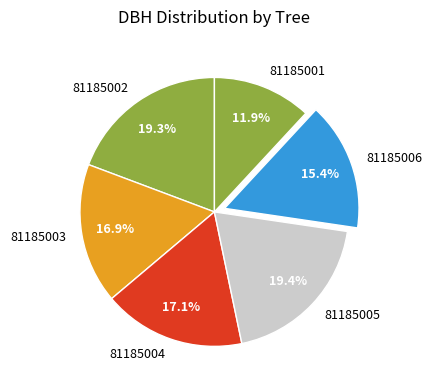

True or false: 81185002 accounts for 19% of the total.

True